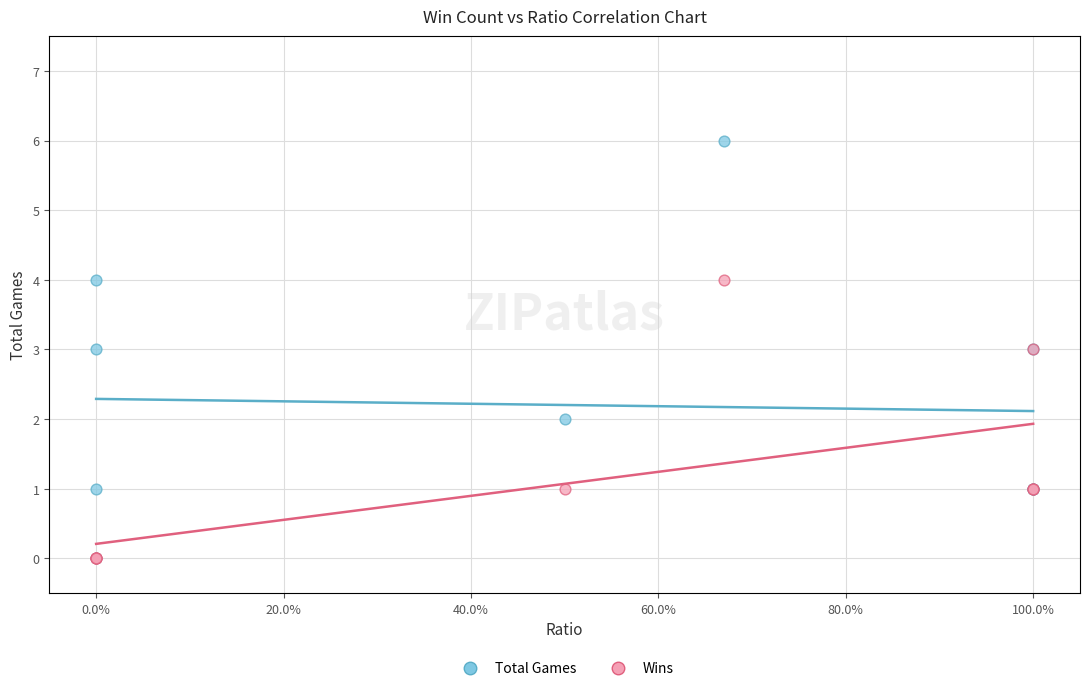

What are all the series names shown in the legend?

Total Games, Wins